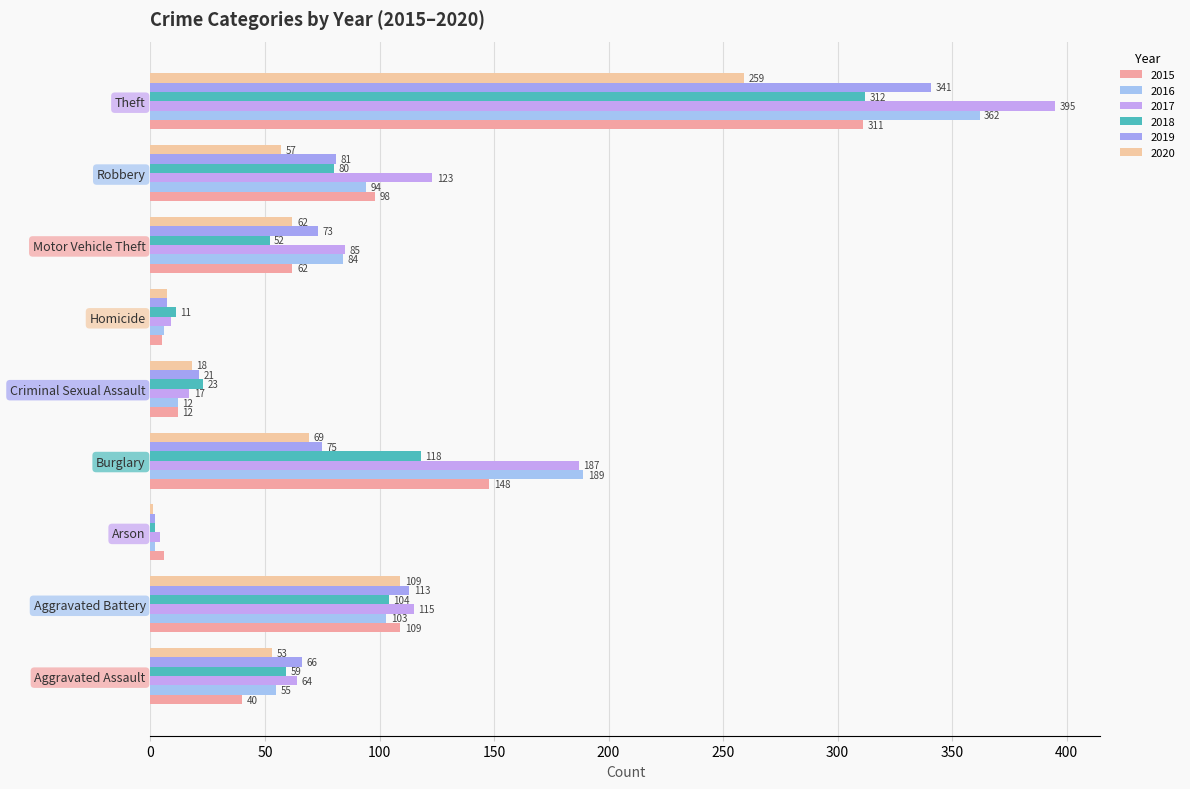

What is the value of the 2019 bar at the 8th from the left?

81